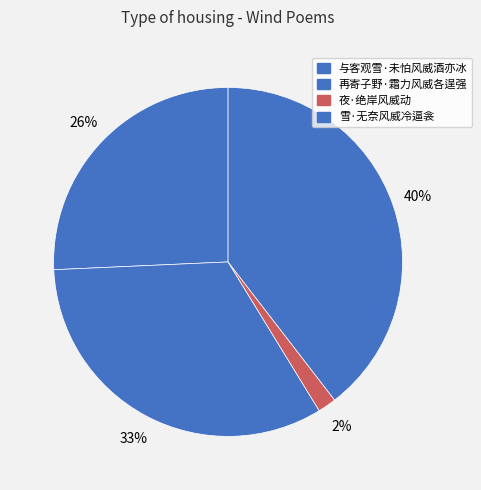

What percentage is the 与客观雪·未怕风威酒亦冰 slice, to the nearest percent?

26%